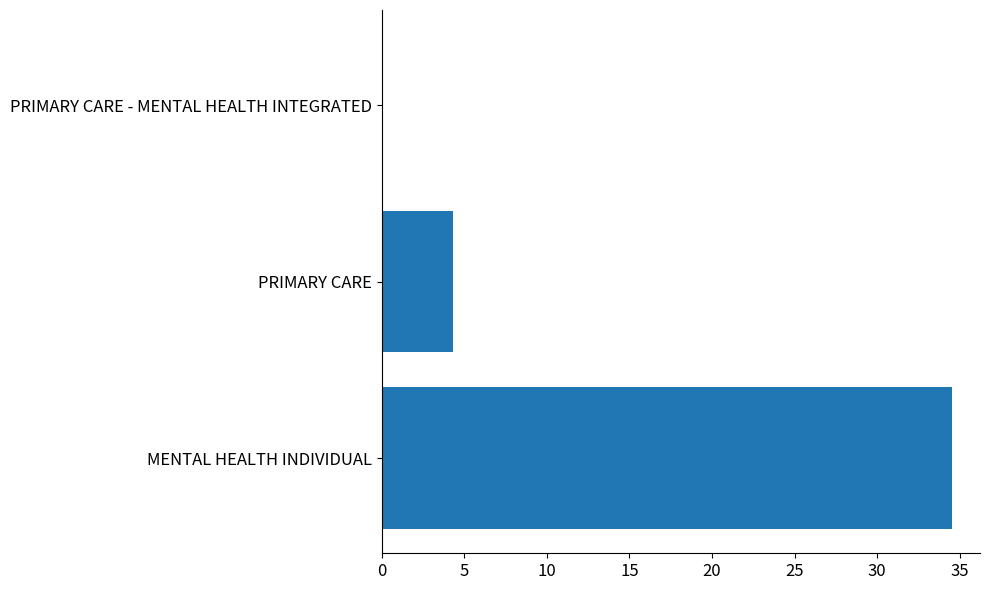

Is it true that the value at MENTAL HEALTH INDIVIDUAL is 21.4?

False